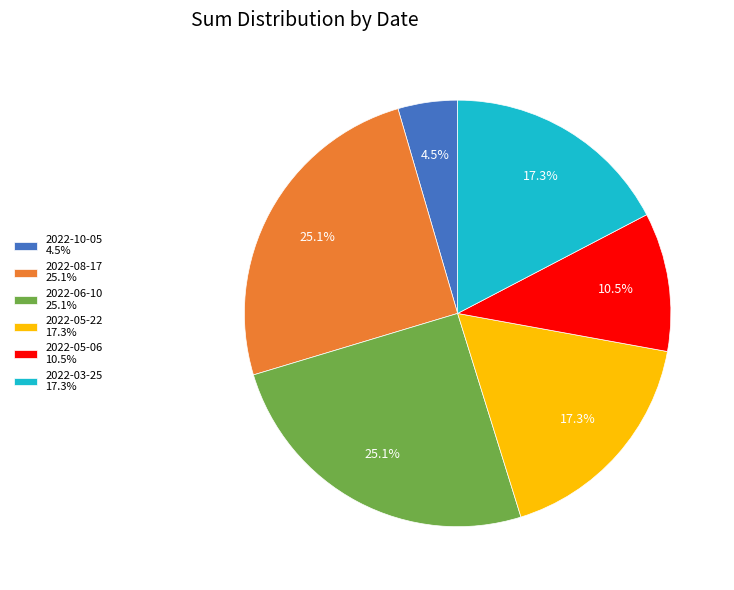

To the nearest percent, what portion does 2022-06-10 represent?

25%